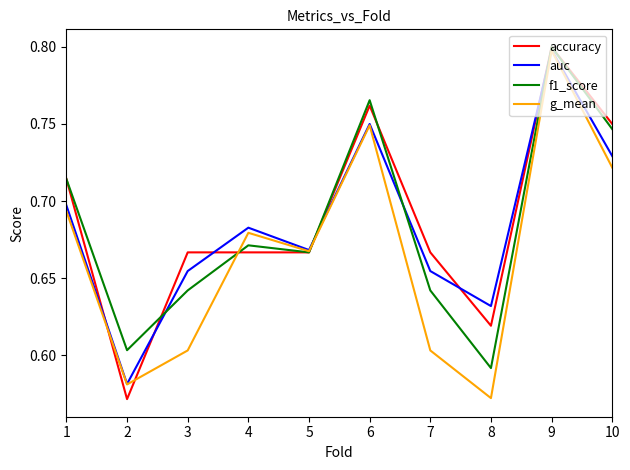

At 3, list the series in order from smallest to largest.

g_mean, f1_score, auc, accuracy